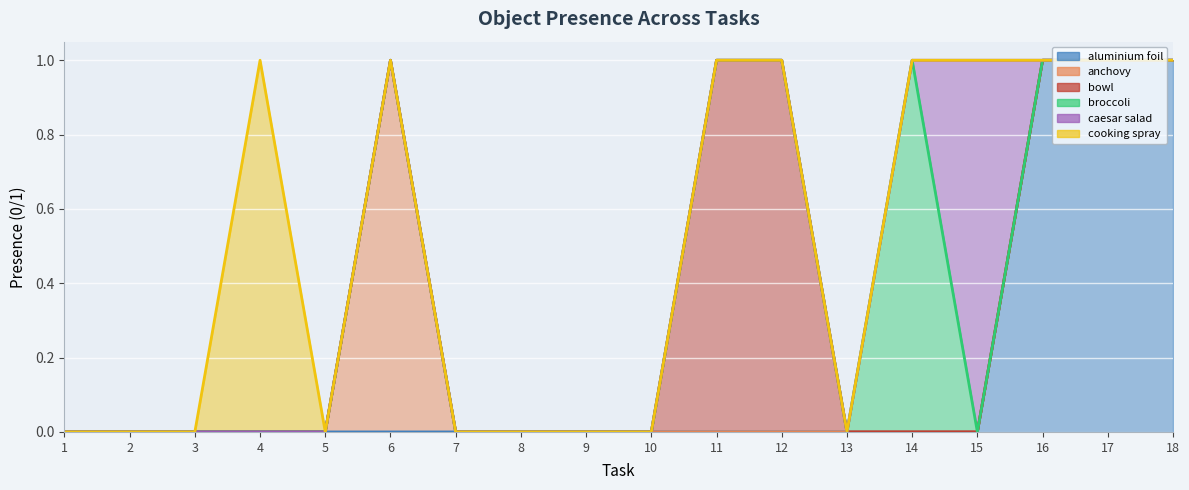

What are all the series names shown in the legend?

aluminium foil, anchovy, bowl, broccoli, caesar salad, cooking spray